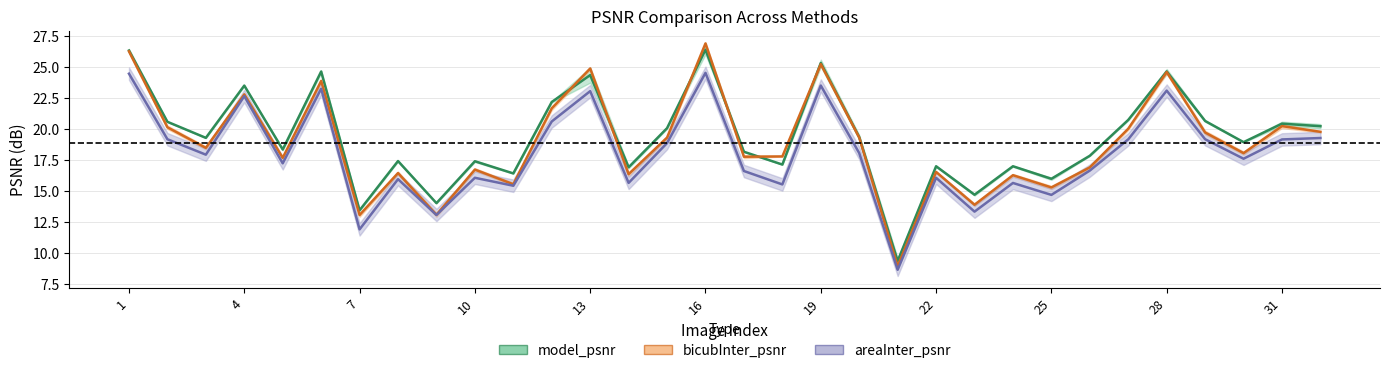

What is the highest value of the areaInter_psnr series?

24.5